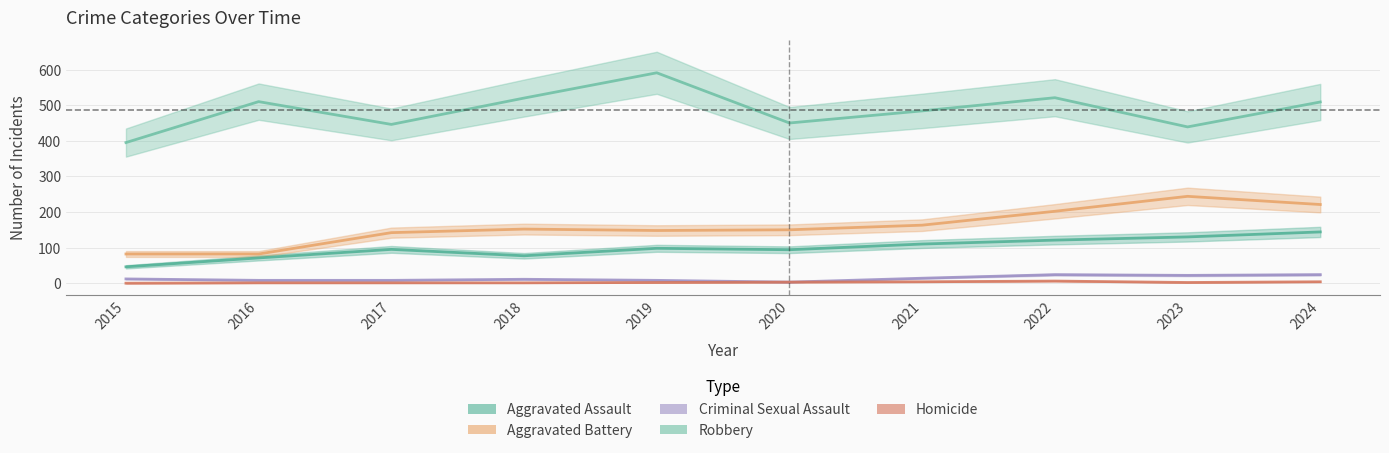

True or false: Aggravated Assault has more than 0 interior local peaks.

True